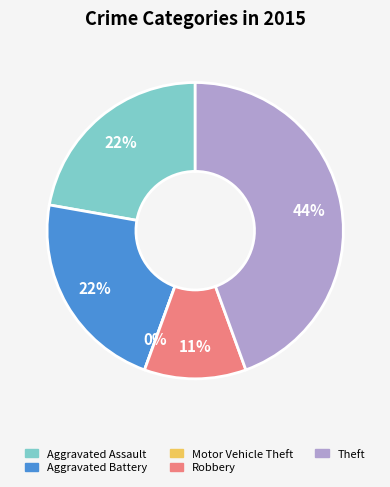

The Aggravated Assault slice represents 22% of the pie. True or false?

True